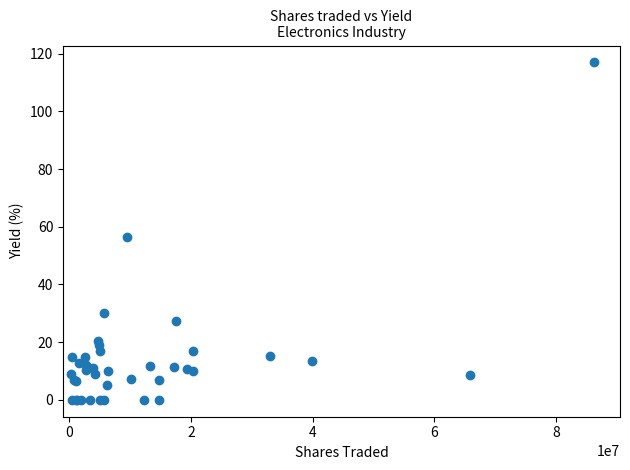

What Y value in the scatter plot is closest to 58?

56.3